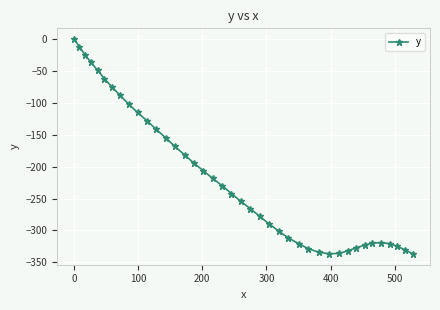

What is the value of the 35th point from the left?

-319.8